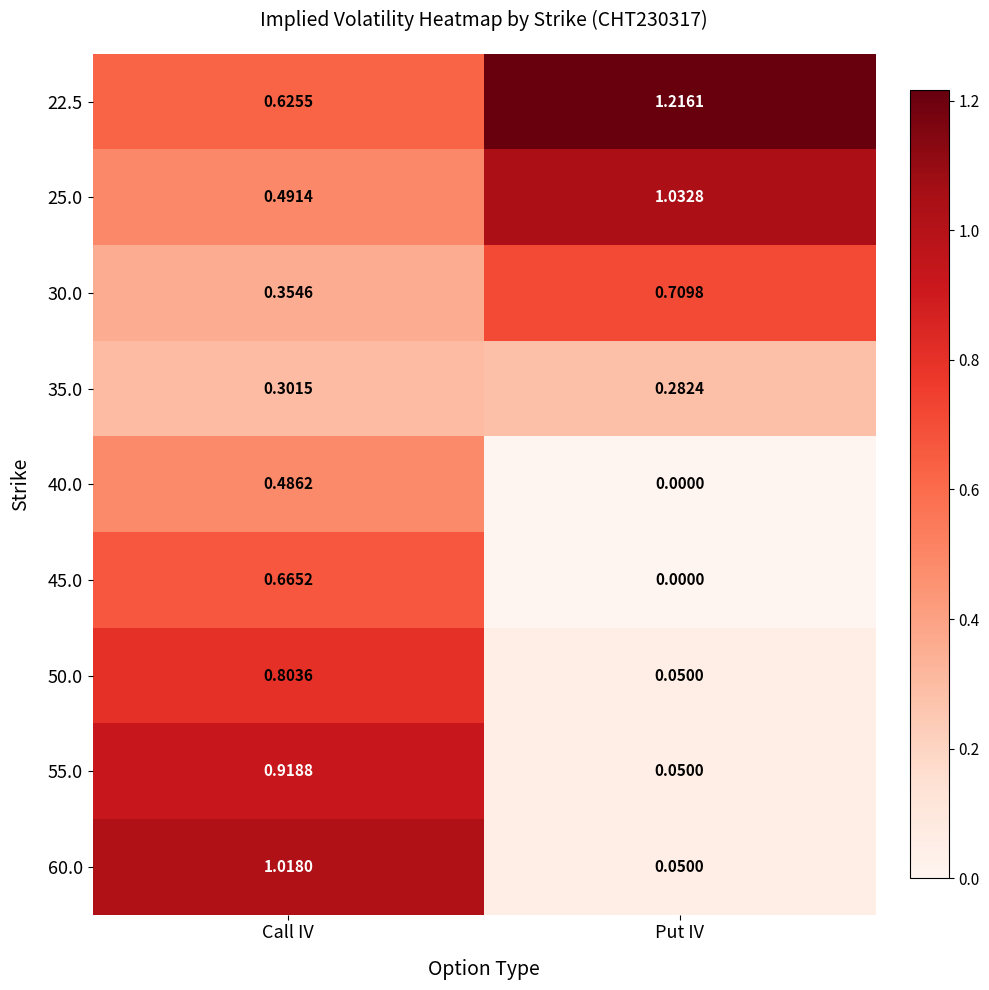

Rank the categories by 22.5 value from lowest to highest.

Call IV, Put IV